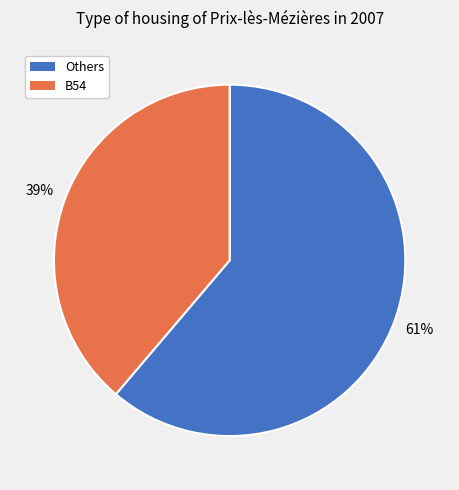

To the nearest percent, what is the difference between the largest and smallest slice percentages?

22%